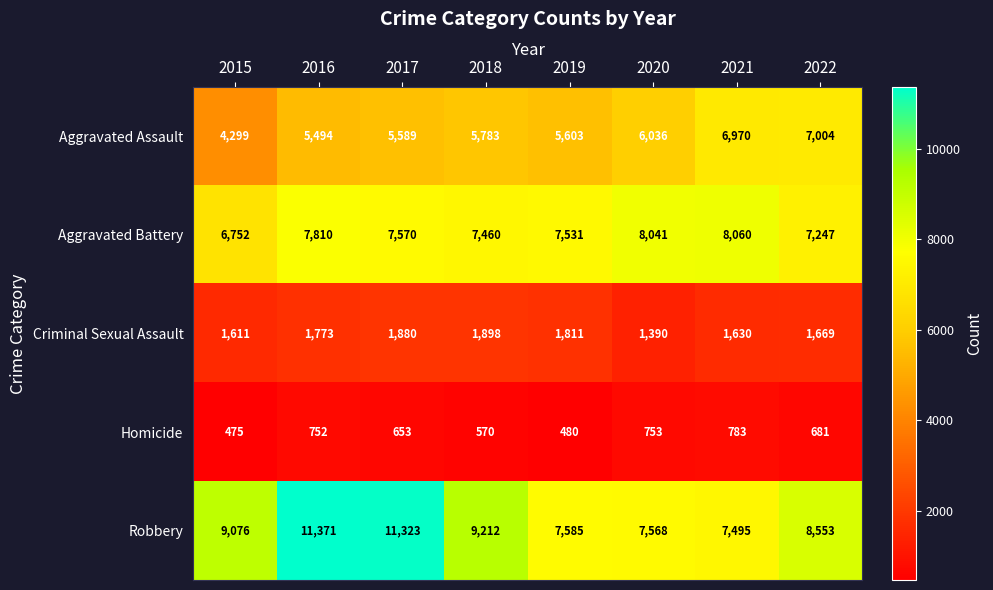

At which category is the sum across all series the highest?

2016